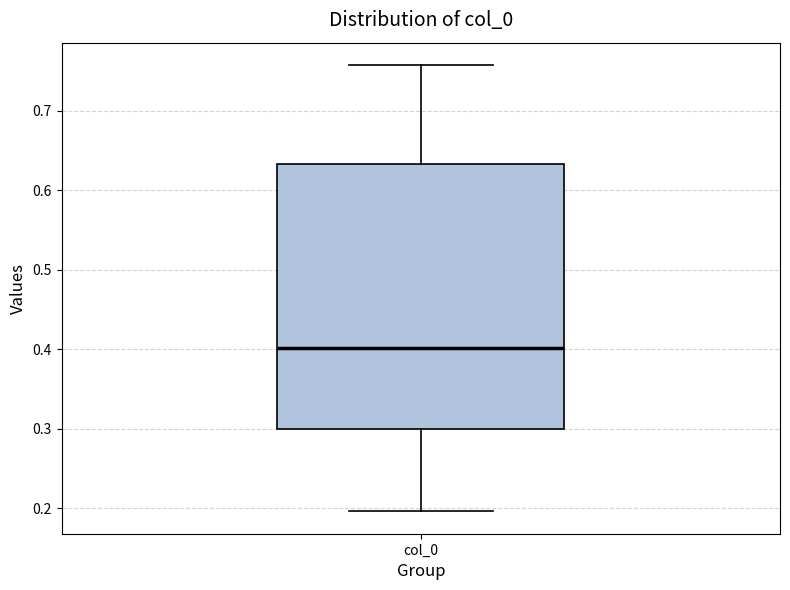

Where is the upper edge of the box for col_0 on the y-axis? The values are not printed on the chart, so give them approximately, as read against the axis.

0.63